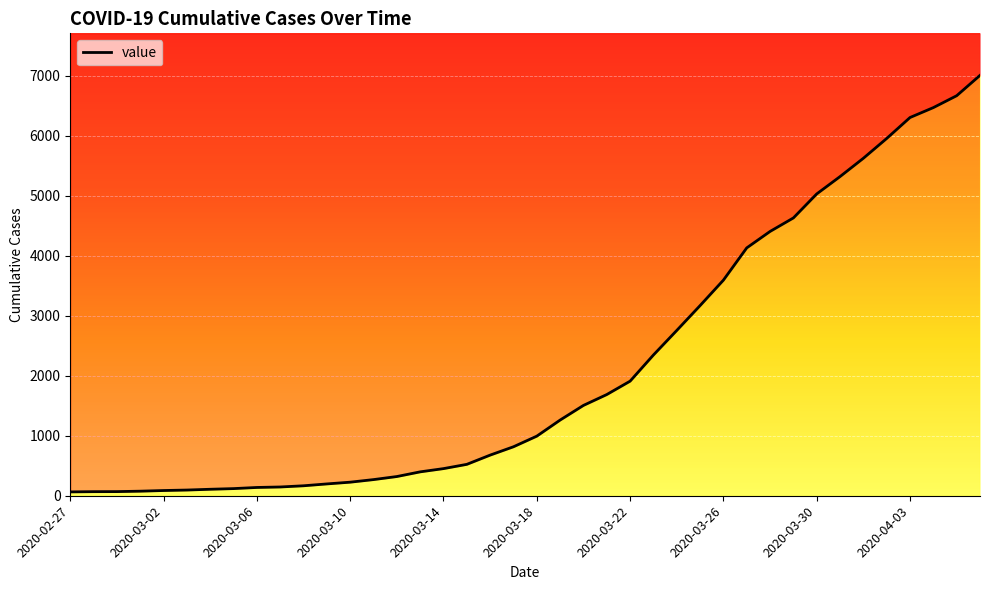

Reading left to right, transcribe all the data shown in this chart.

64	68	69	76	87	95	108	119	138	146	166	197	226	269	320	398	452	523	677	816	993	1261	1505	1686	1909	2345	2754	3168	3592	4129	4403	4628	5028	5317	5622	5952	6301	6466	6664	7003